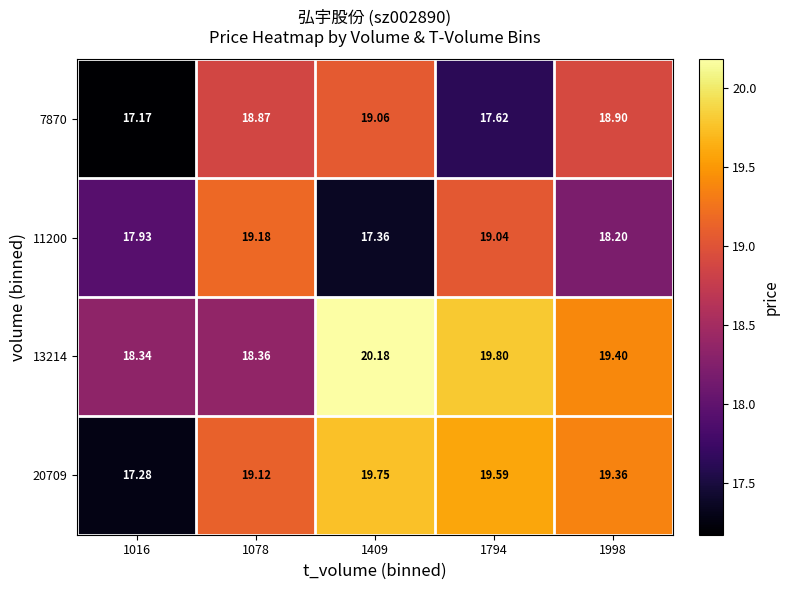

List the series in order of their peak value, highest first.

13214, 20709, 11200, 7870